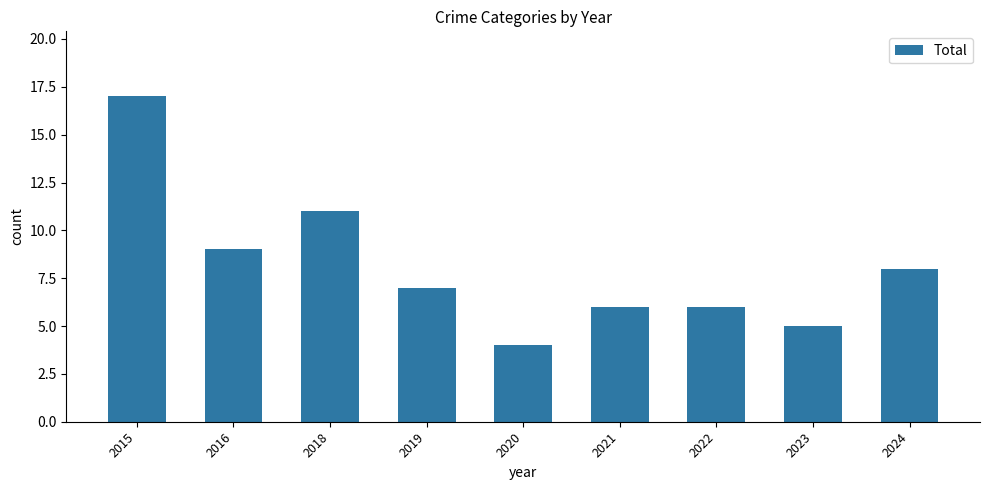

Does the chart contain stacked bars?

No